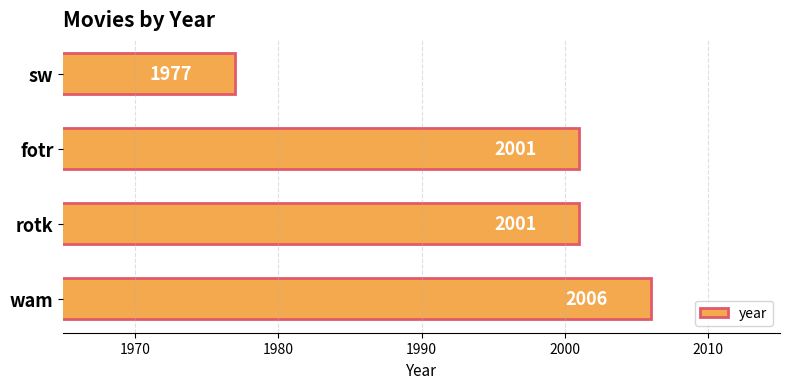

What is the difference between the maximum and minimum values?

29